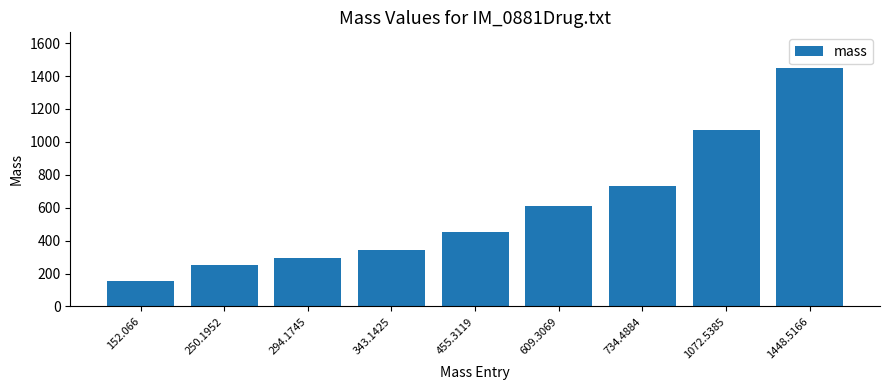

What value does the data have at 455.3119?

455.3